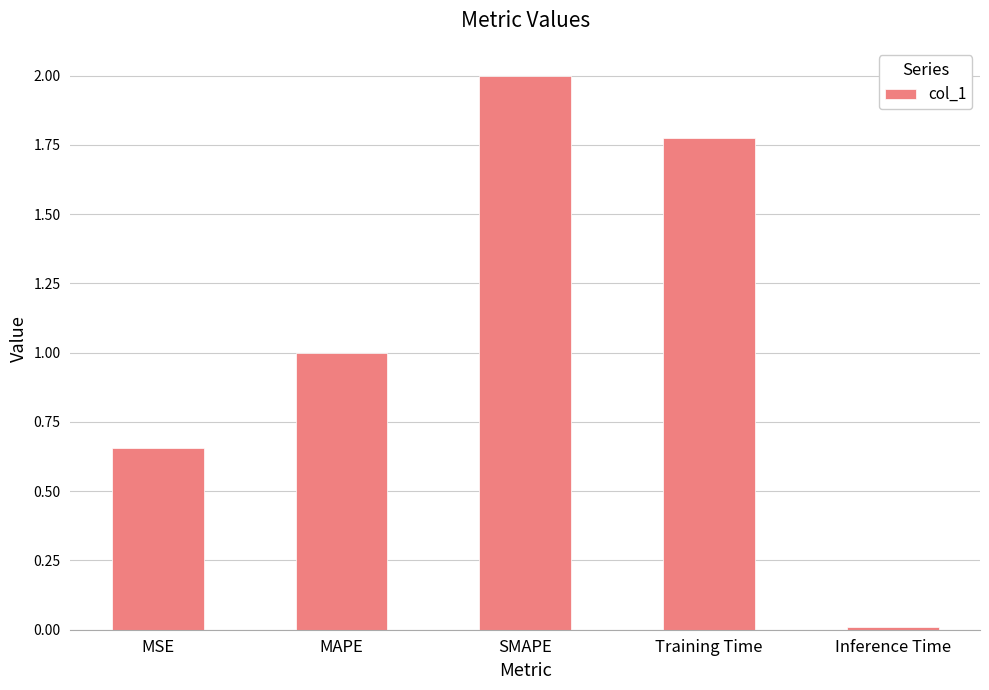

Between SMAPE and Training Time, which is larger?

SMAPE